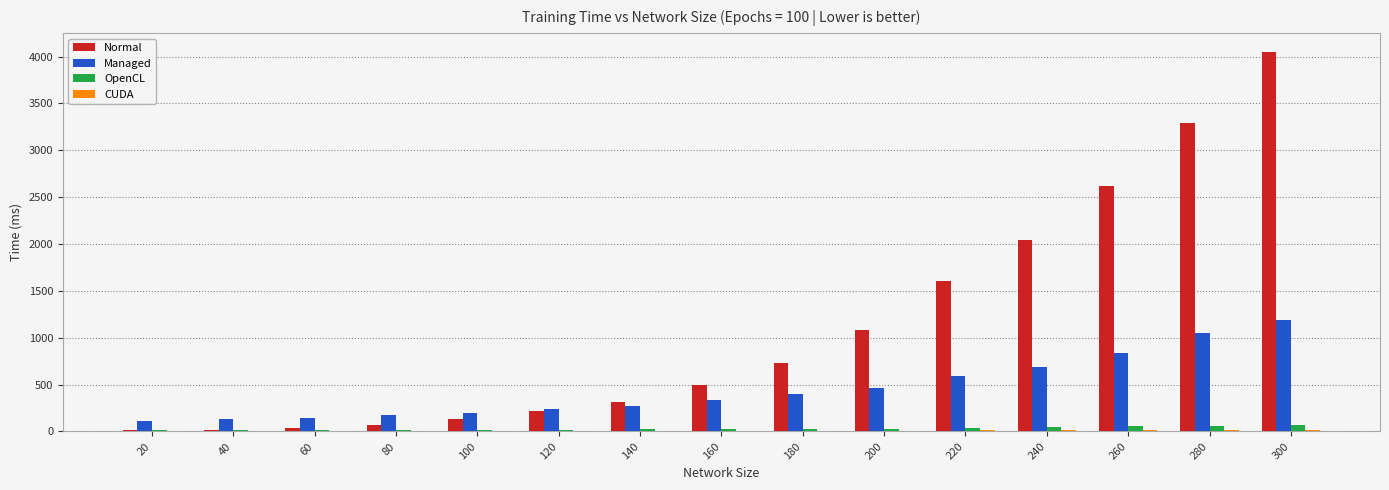

True or false: Normal has a value of 299.7 at 180.

False